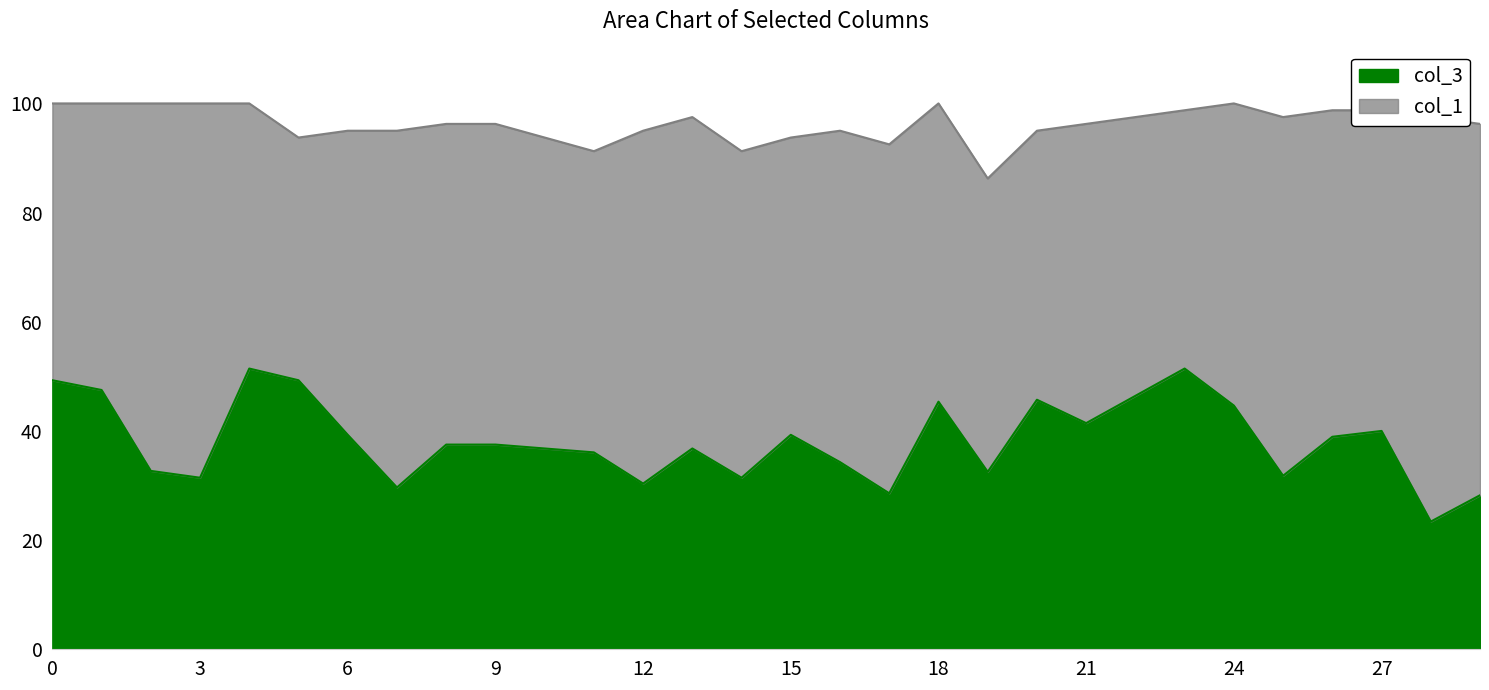

True or false: col_3 has a value of 49.3 at 0.

True